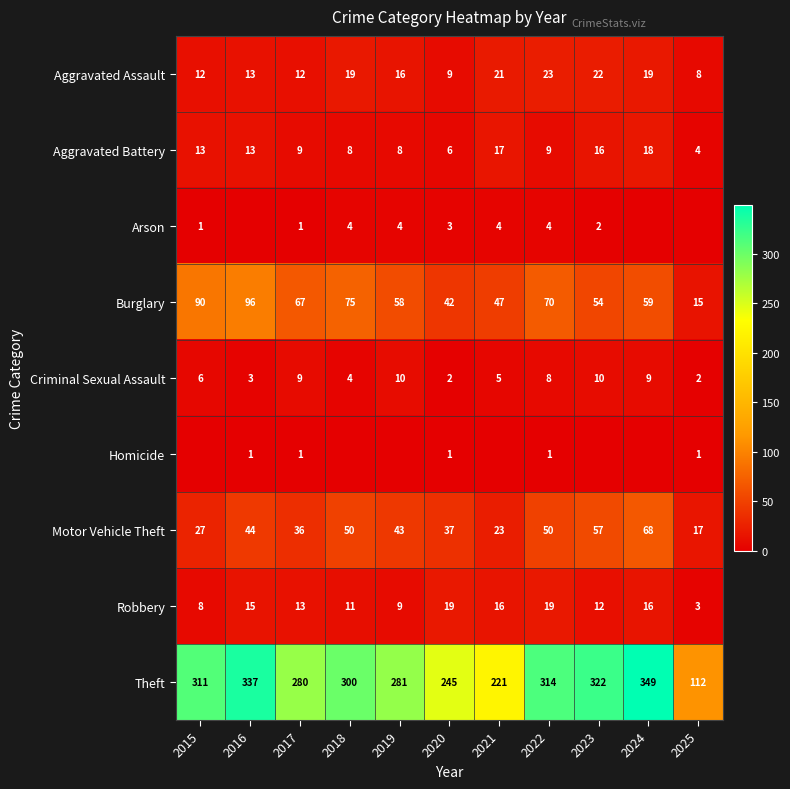

What value does the Aggravated Assault series have at 2024?

19